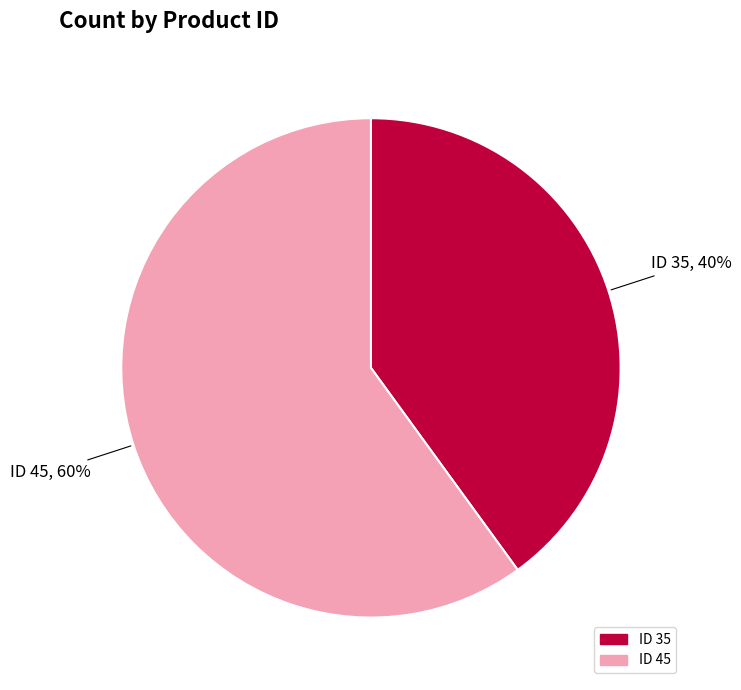

Is there any slice that represents more than half of the pie?

Yes